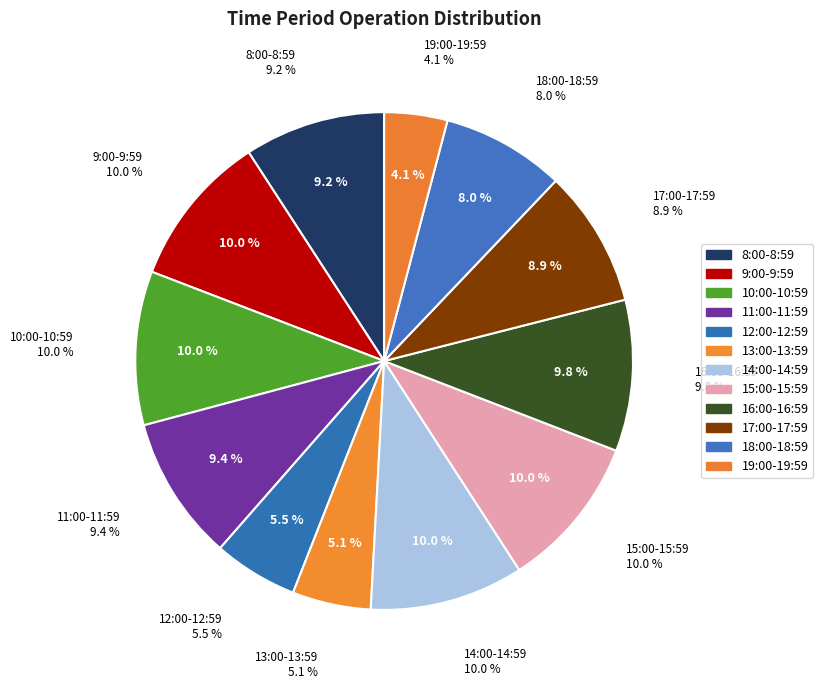

Which category has the smallest portion of the pie?

19:00-19:59